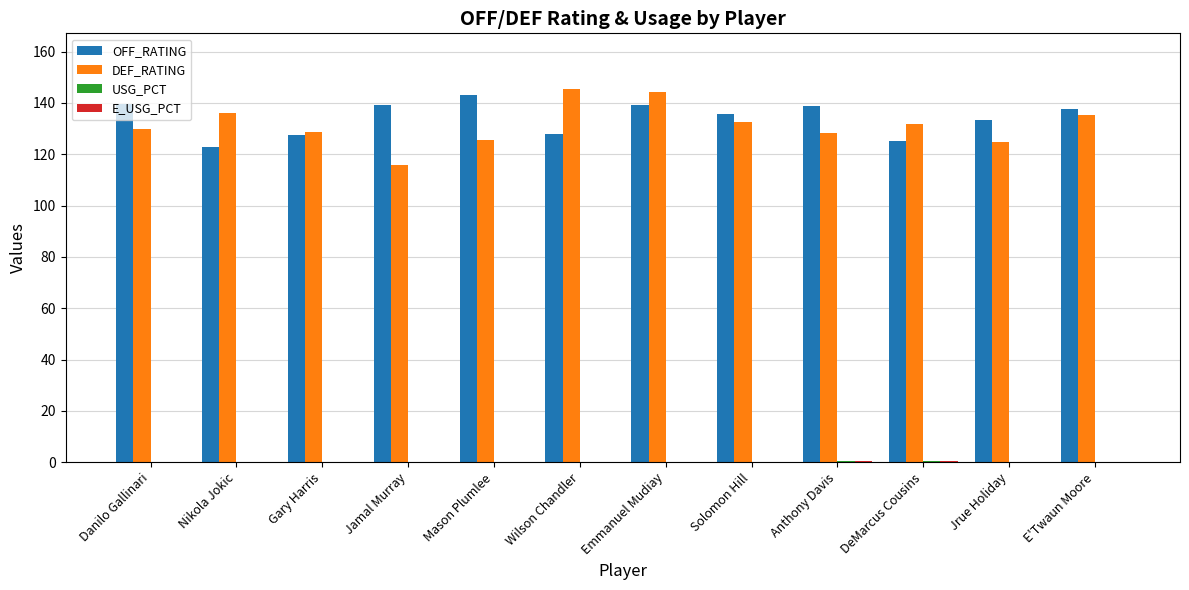

Which series has the largest range (max minus min)?

DEF_RATING